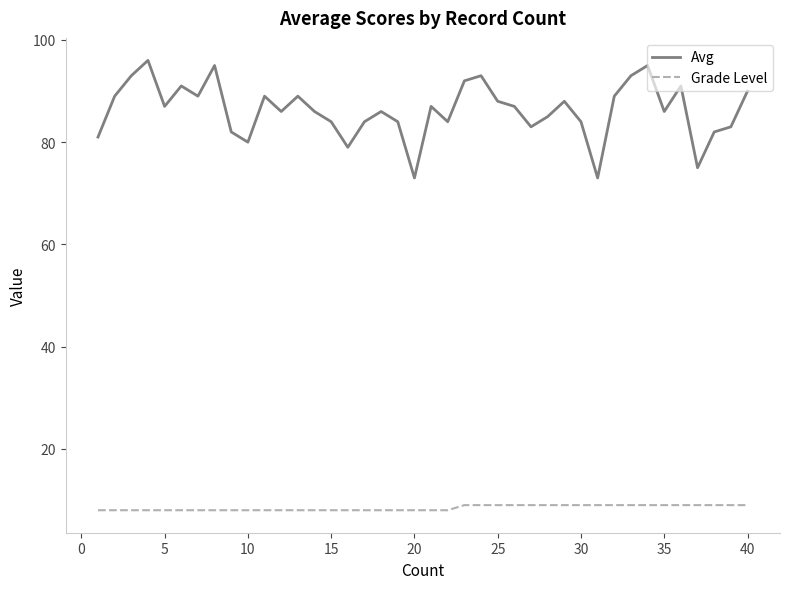

Is this an area chart (filled region under the line)?

No